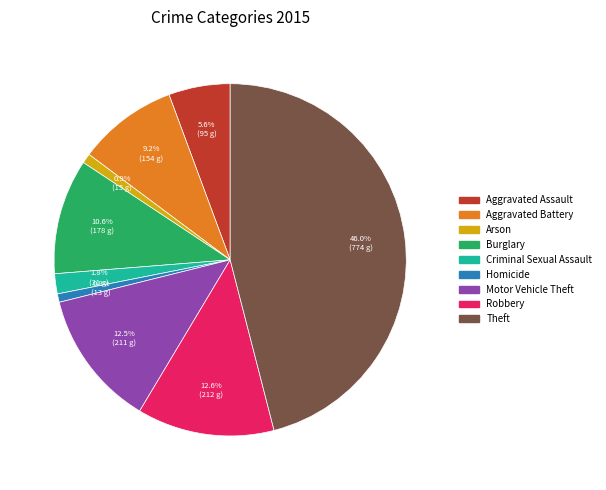

To the nearest percent, what percentage of the pie is Criminal Sexual Assault?

2%